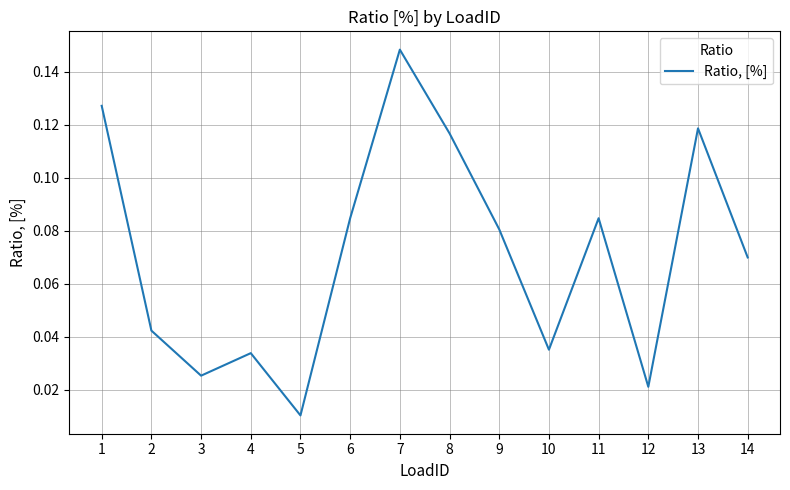

The chart shows a value of 0.0 at 7. True or false?

False